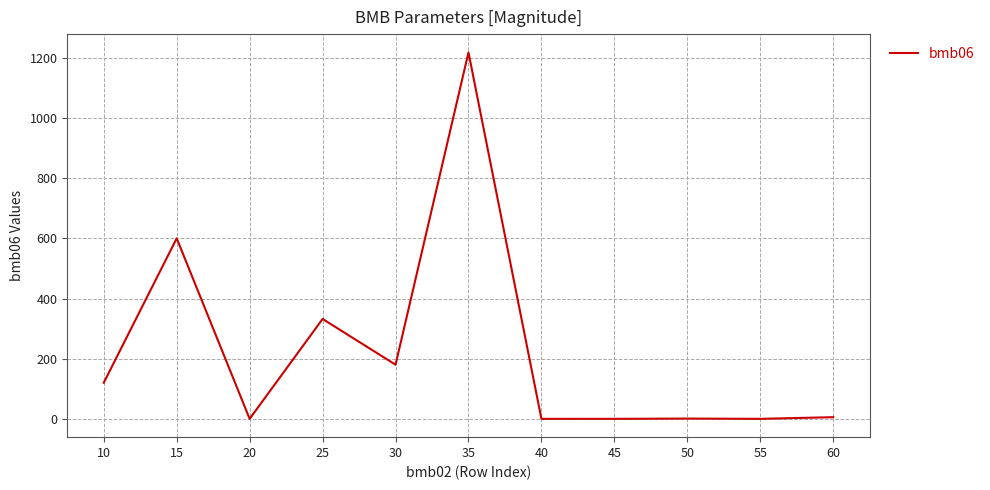

At which category does the data reach its first local valley?

20